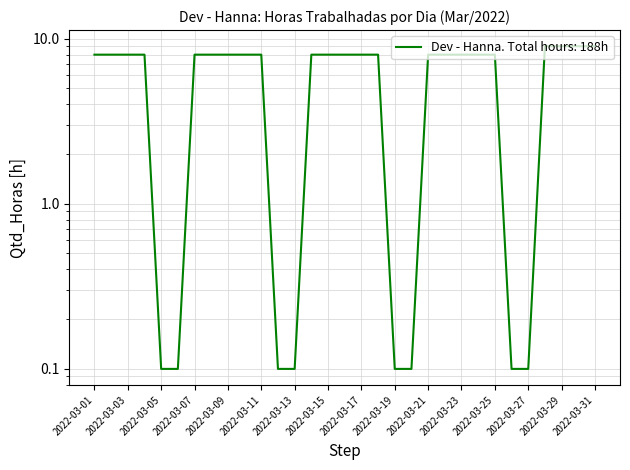

Between 2022-03-03 and 2022-03-06, which is larger?

2022-03-03